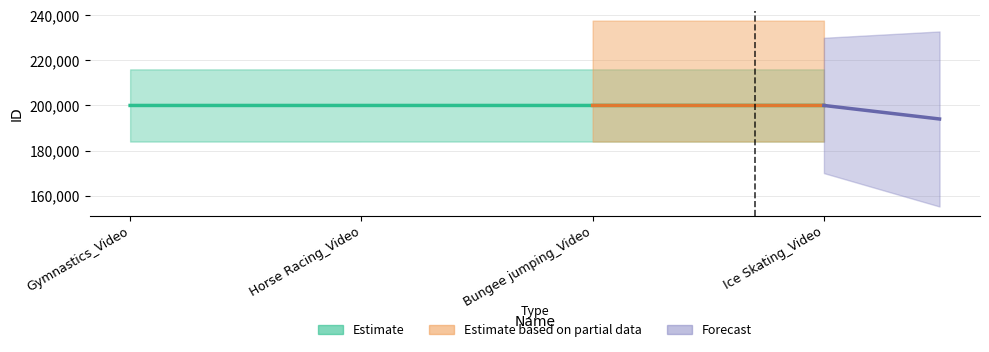

What is the value of the 1st point from the left?

200002